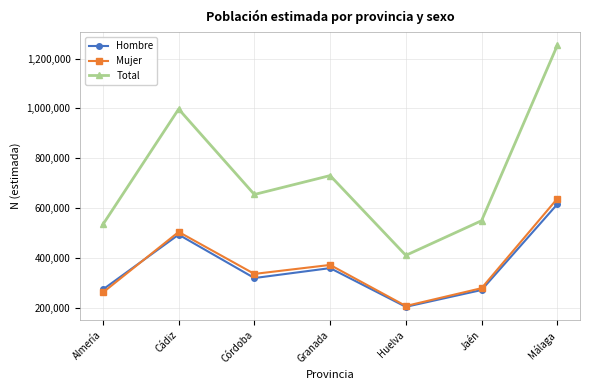

How many lines are shown in the chart?

3